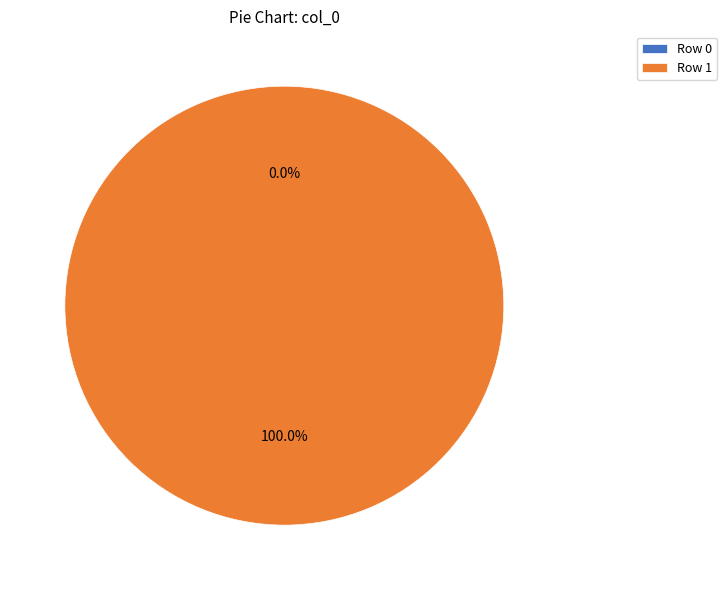

What is the smallest slice in the pie chart?

Row 0